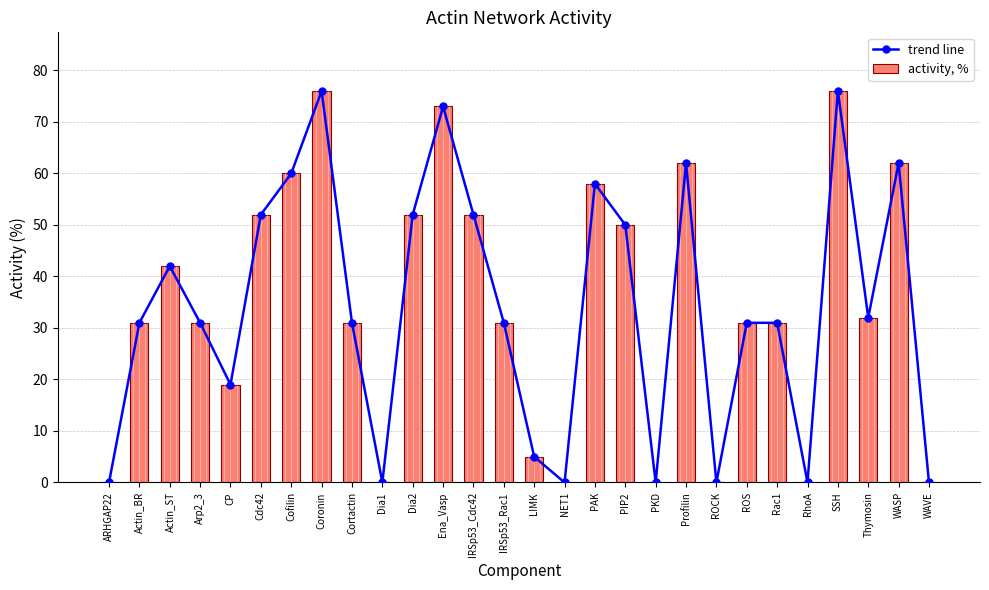

Does the chart contain any negative values?

No